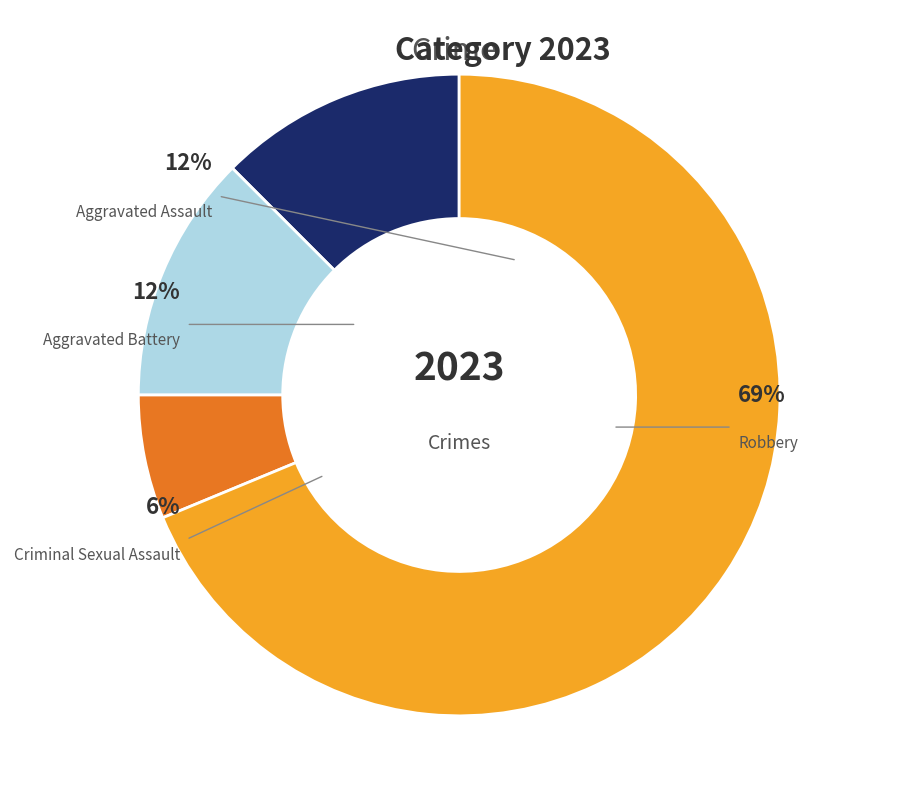

Is there any slice that represents more than half of the pie?

Yes